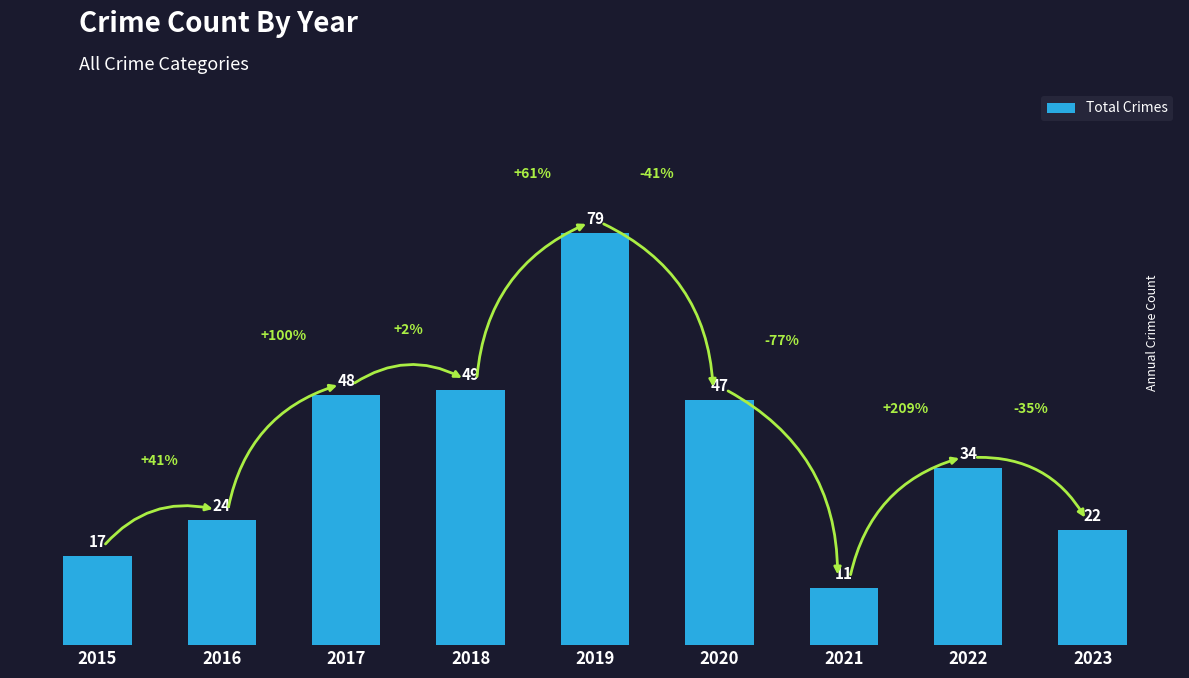

Reading left to right, list all the values displayed in this chart.

17	24	48	49	79	47	11	34	22